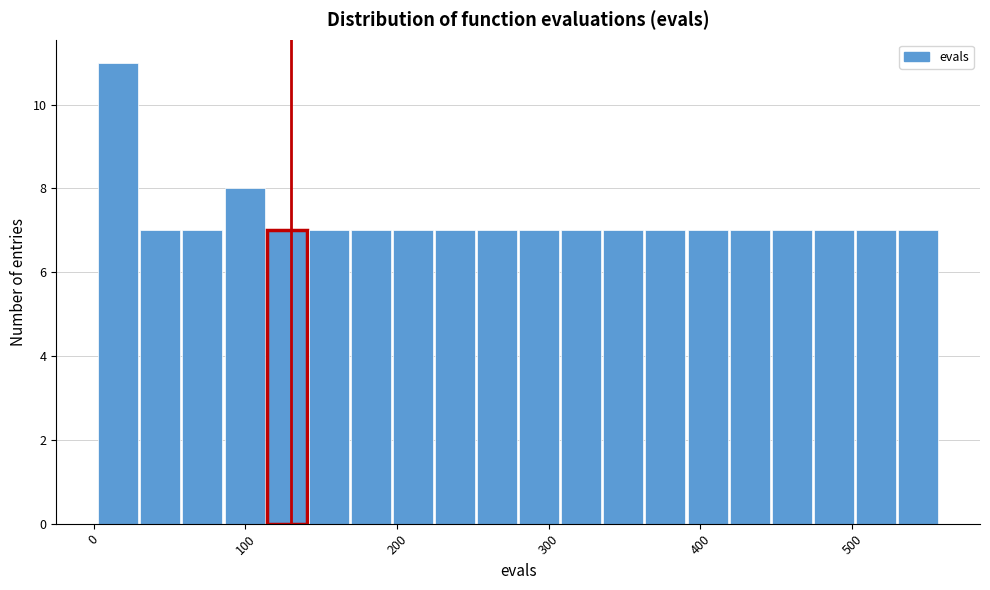

Around what value on the x-axis is the tallest bar? Give the approximate position of its centre, as read against the axis.

20